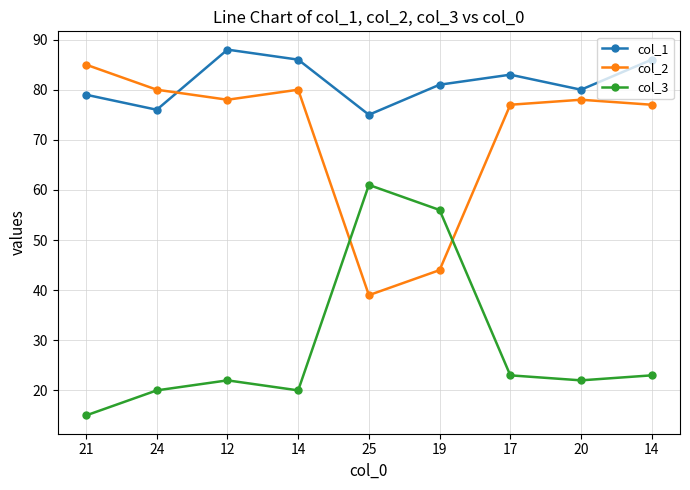

Reading left to right, what are all the values shown in this chart?

col_1: 21=79	24=76	12=88	14=86	25=75	19=81	17=83	20=80	14=86
col_2: 21=85	24=80	12=78	14=80	25=39	19=44	17=77	20=78	14=77
col_3: 21=15	24=20	12=22	14=20	25=61	19=56	17=23	20=22	14=23